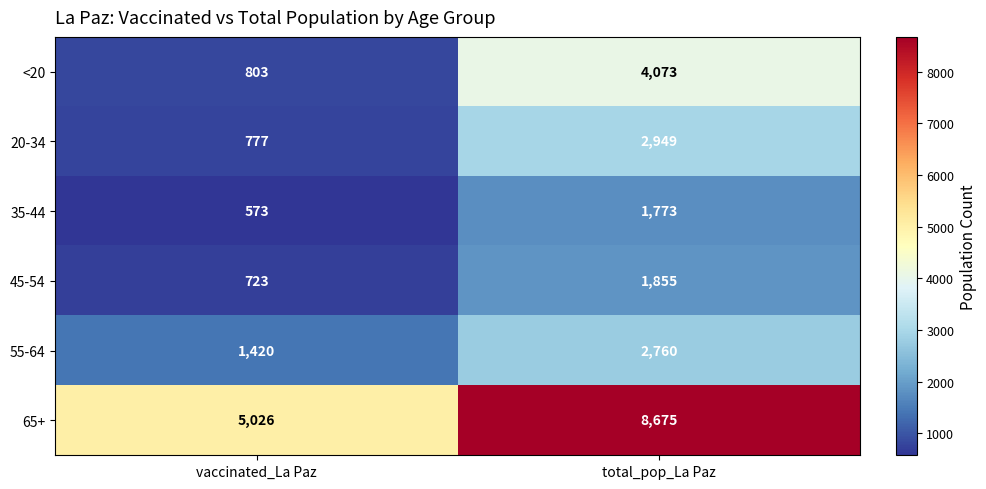

Which series has the largest range (max minus min)?

65+